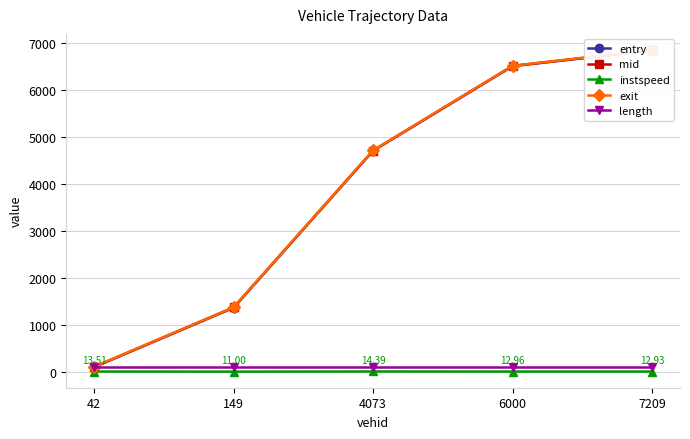

Which category has the lowest value in the mid series?

42